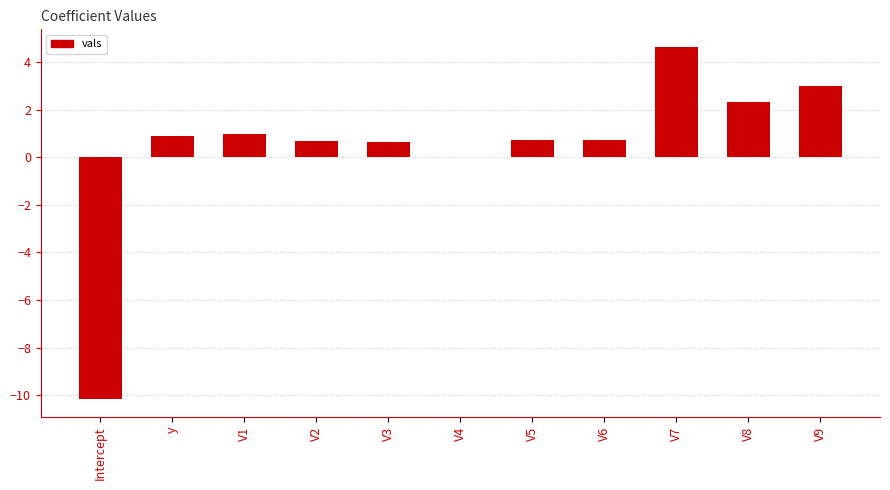

What is the sum of all values?

4.5